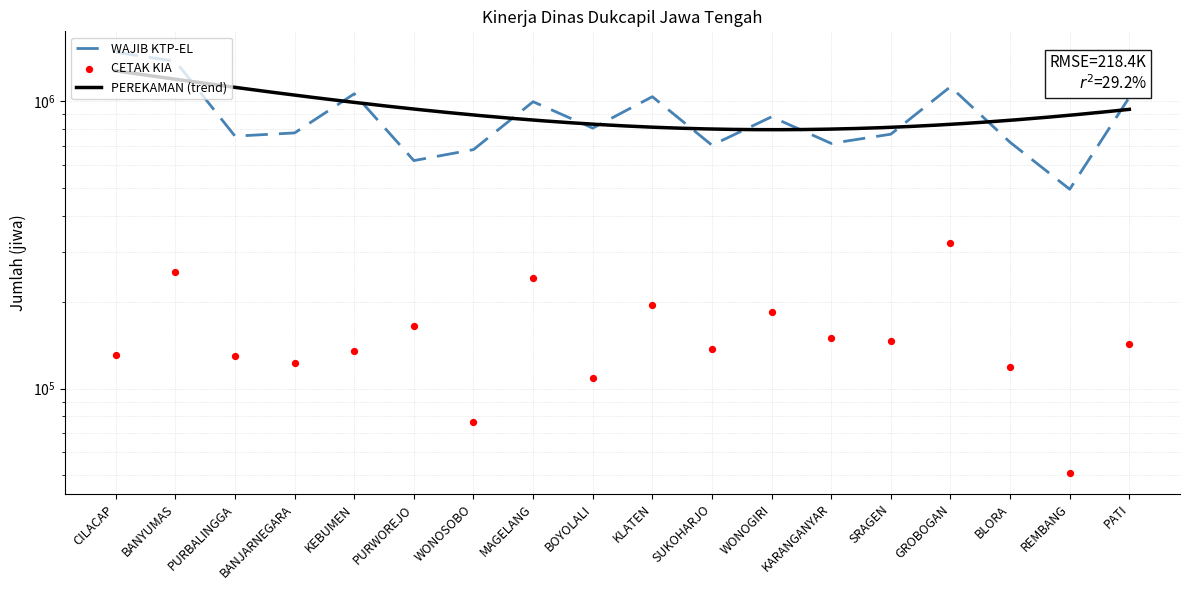

Which series has the largest Y range (max minus min)?

WAJIB KTP-EL